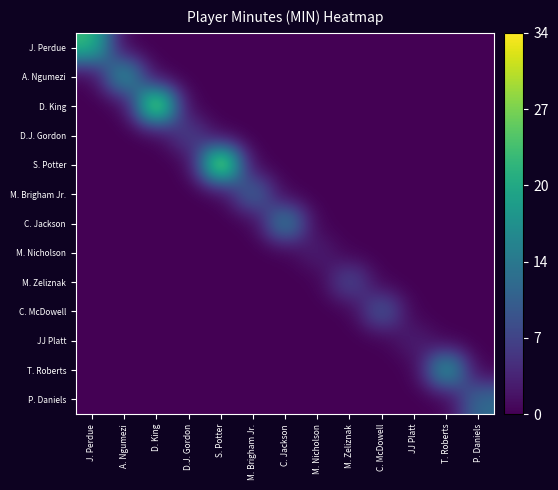

Which series has the largest range (max minus min)?

S. Potter